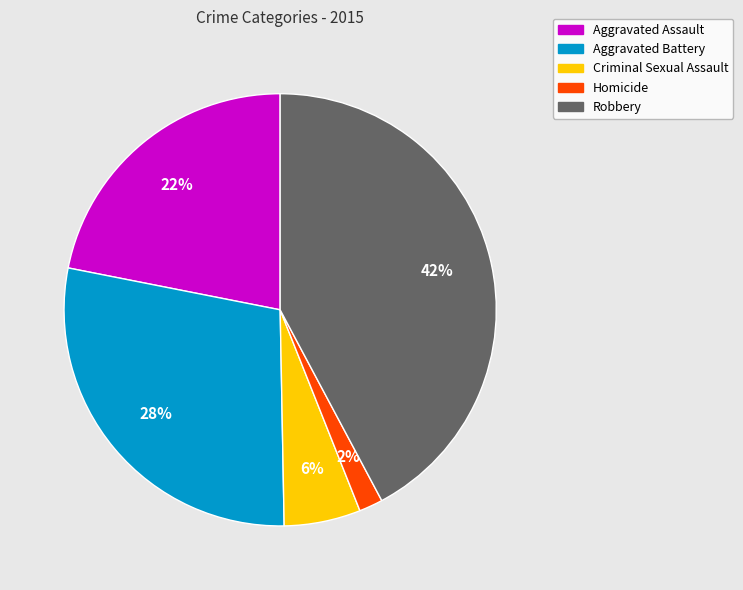

To the nearest percent, what portion does Aggravated Assault represent?

22%